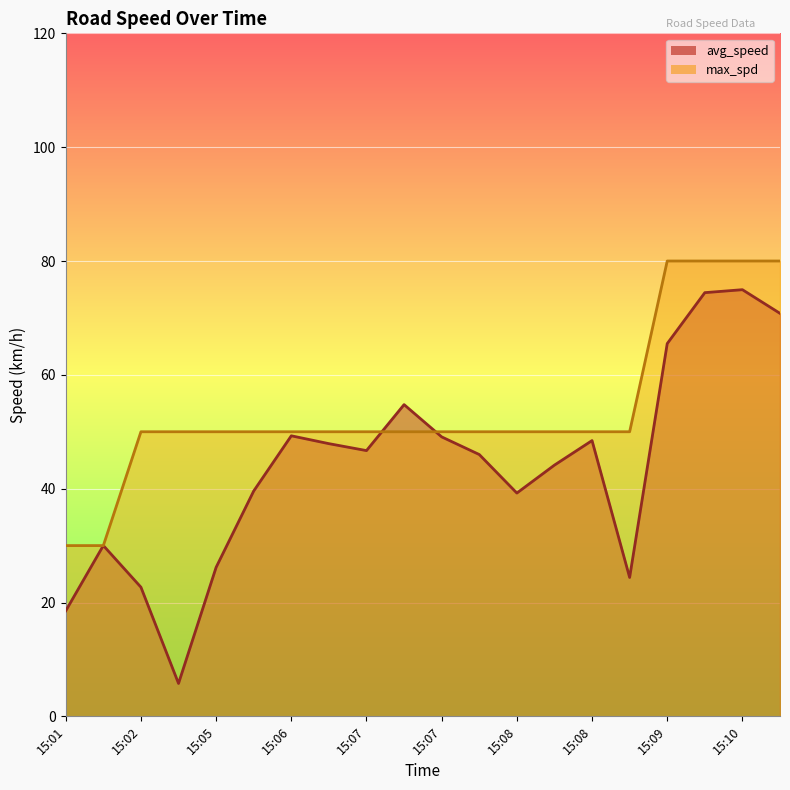

At which category does avg_speed reach its first local peak?

15:02